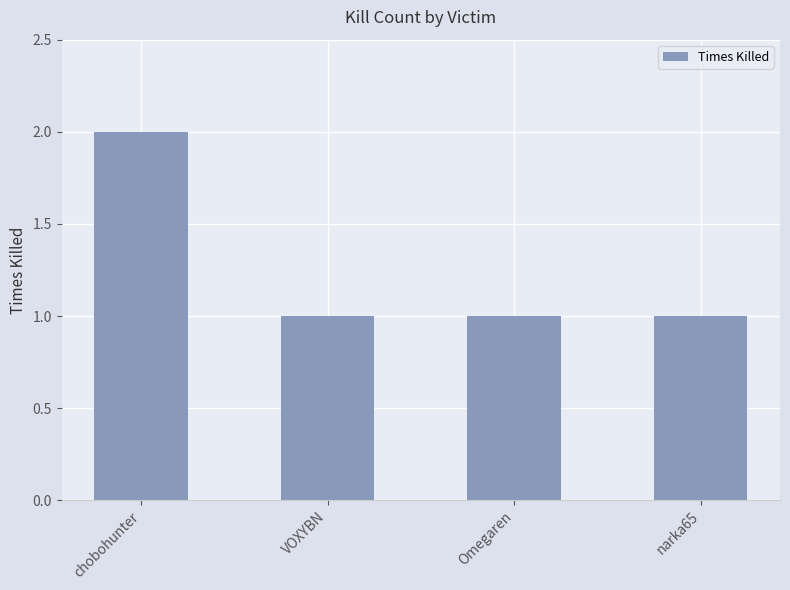

What is the minimum value shown in the chart?

1